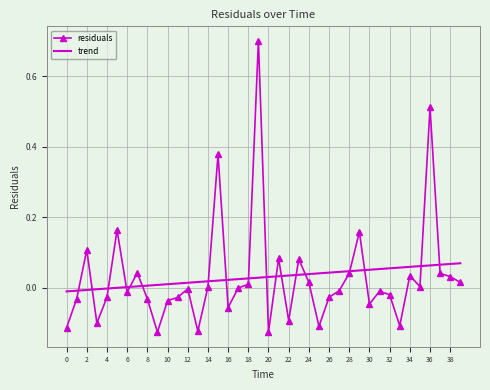

Rank the series by their maximum value, from lowest to highest.

trend, residuals